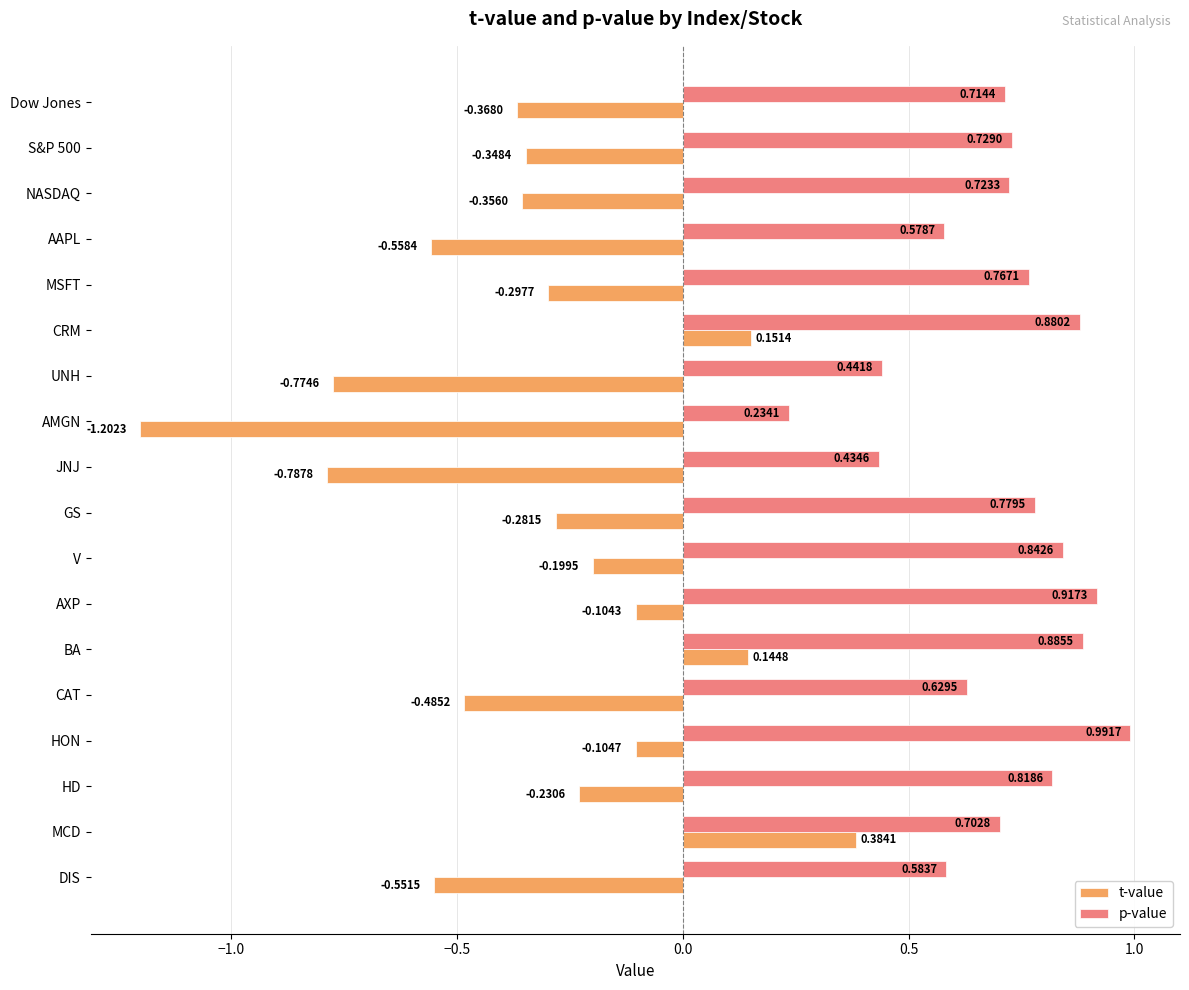

At which category does the chart reach its peak across all series?

HON